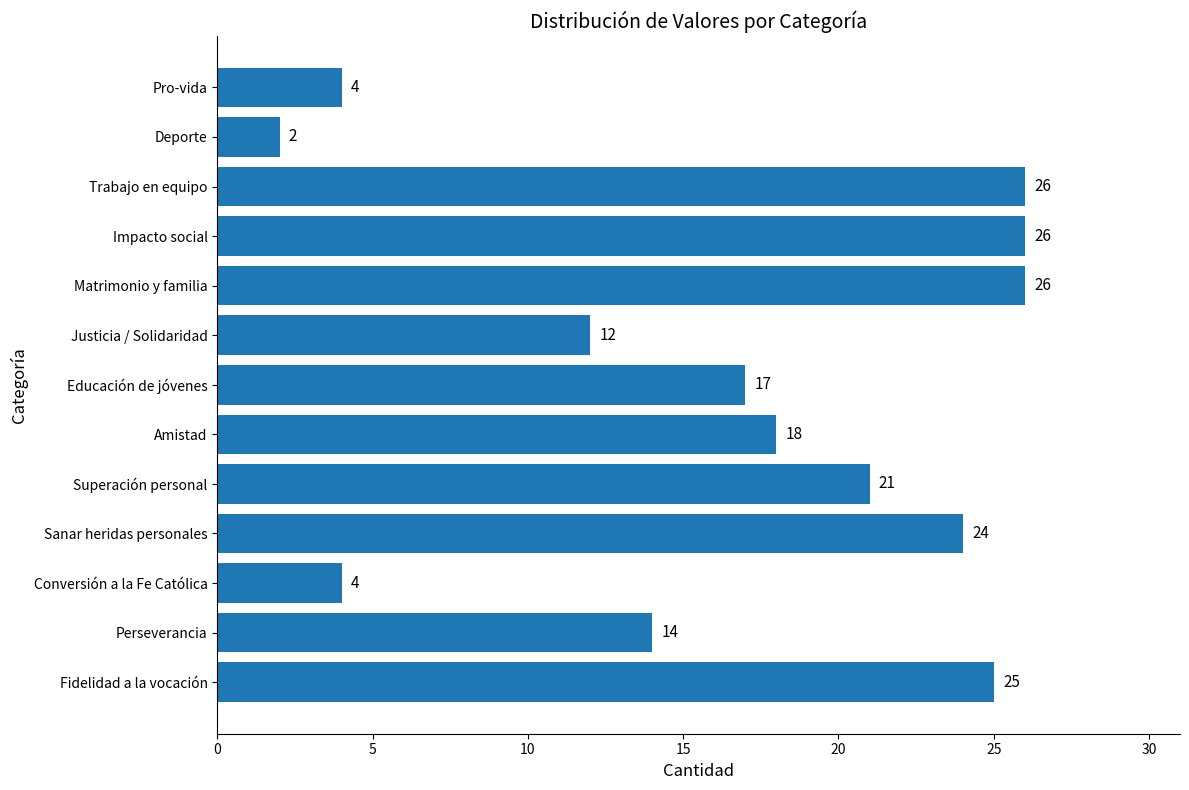

Reading bottom to top, what are all the values shown in this chart?

25	14	4	24	21	18	17	12	26	26	26	2	4